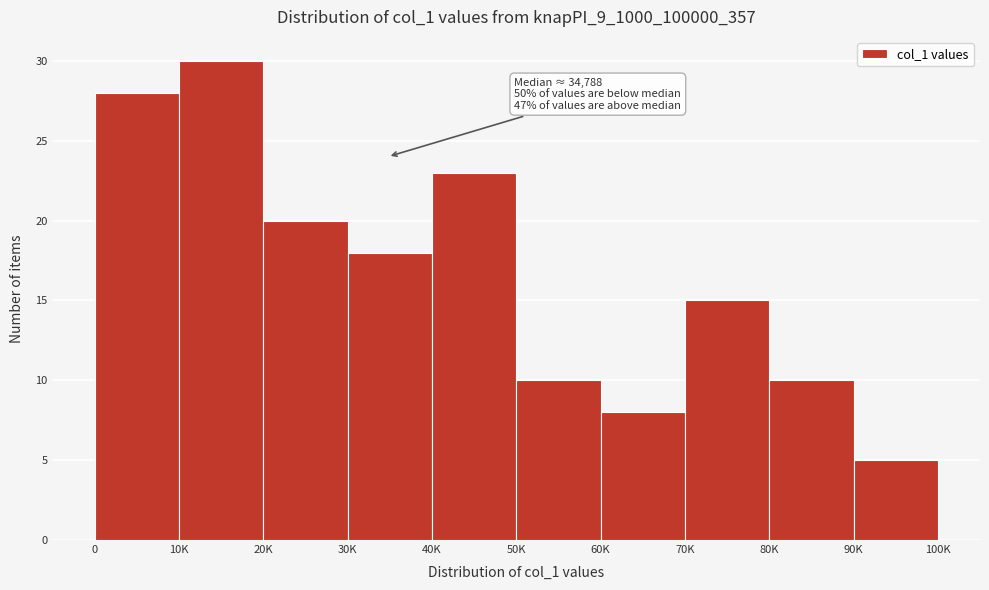

Reading left to right, what are all the values shown in this chart?

28	30	20	18	23	10	8	15	10	5